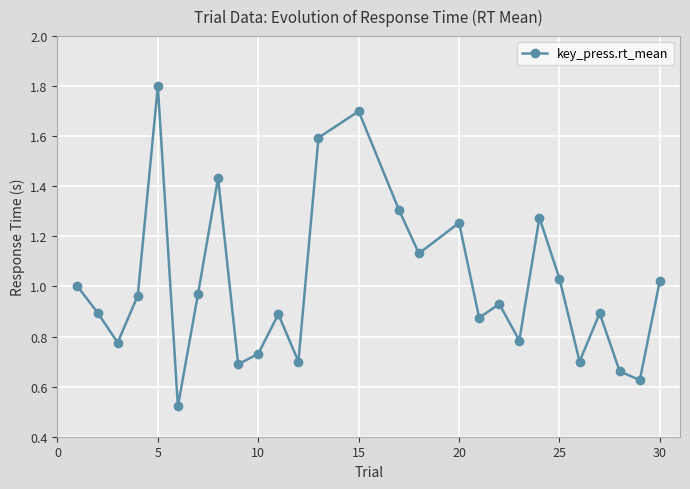

How many interior local peaks (higher than both neighbors) does the data have?

8